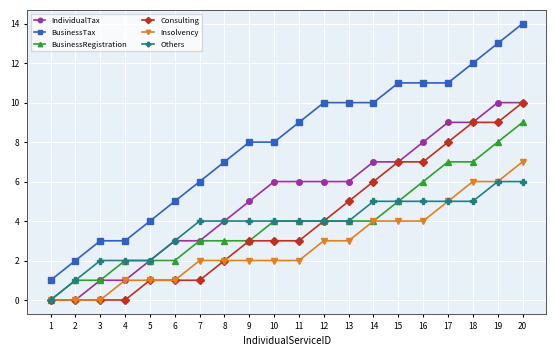

What is the difference between the maximum and minimum values in the BusinessTax series?

13